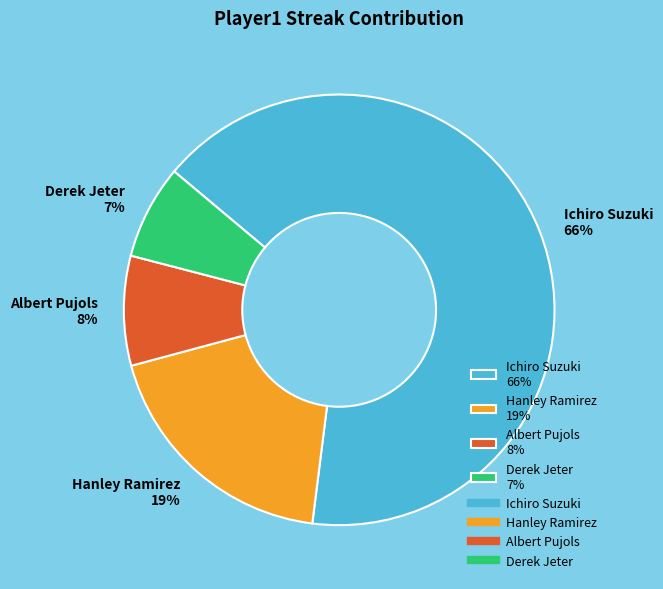

Between Albert Pujols and Derek Jeter, which is larger?

Albert Pujols